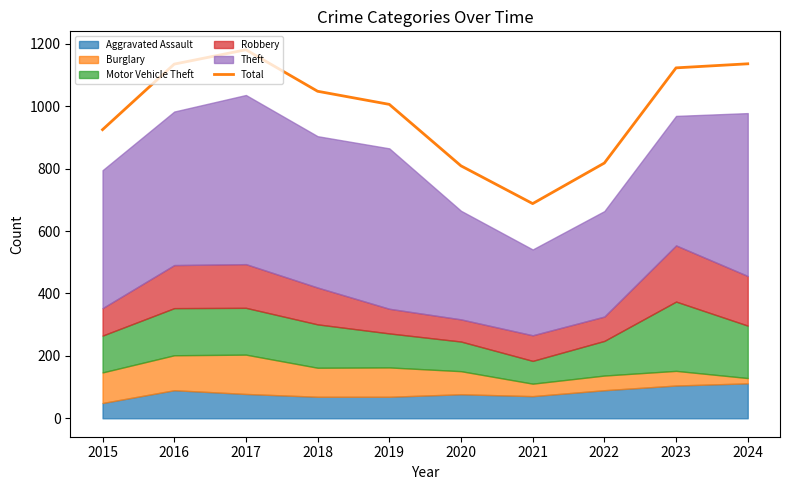

Where does the data first go above 1048?

2016